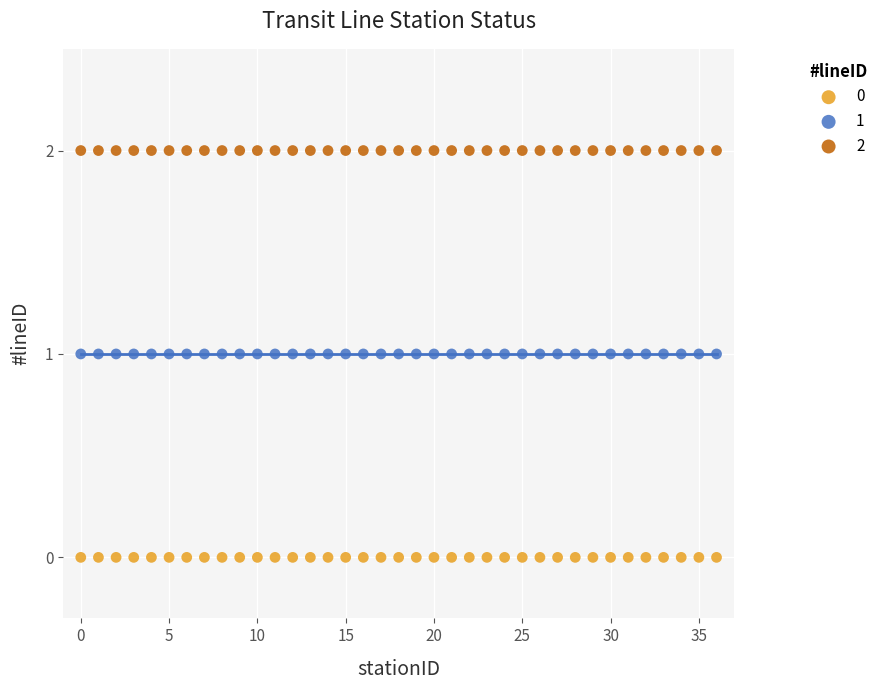

How many data points are displayed?

111